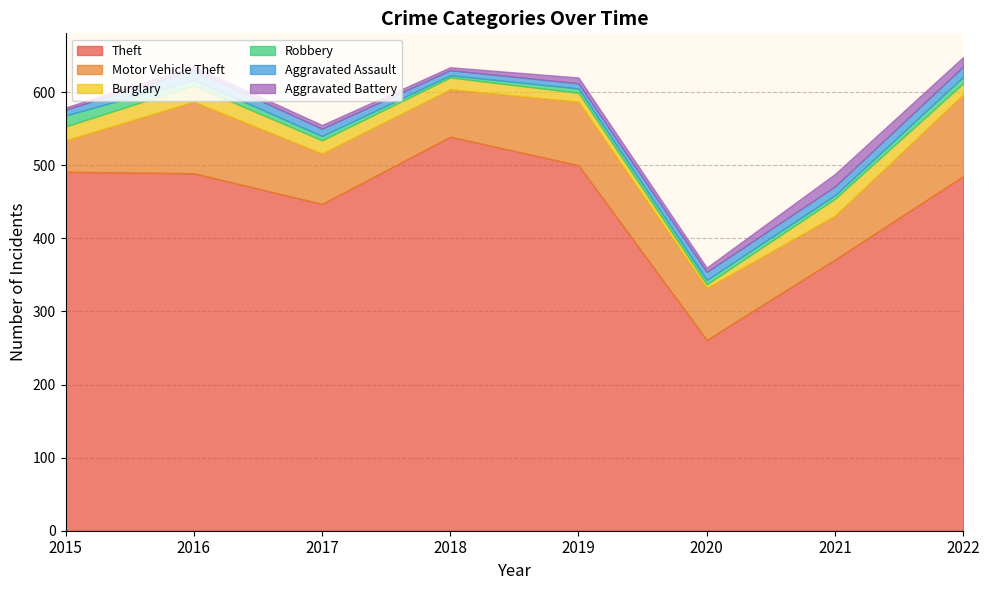

What is the value of the Motor Vehicle Theft point at the 2nd from the left?

98